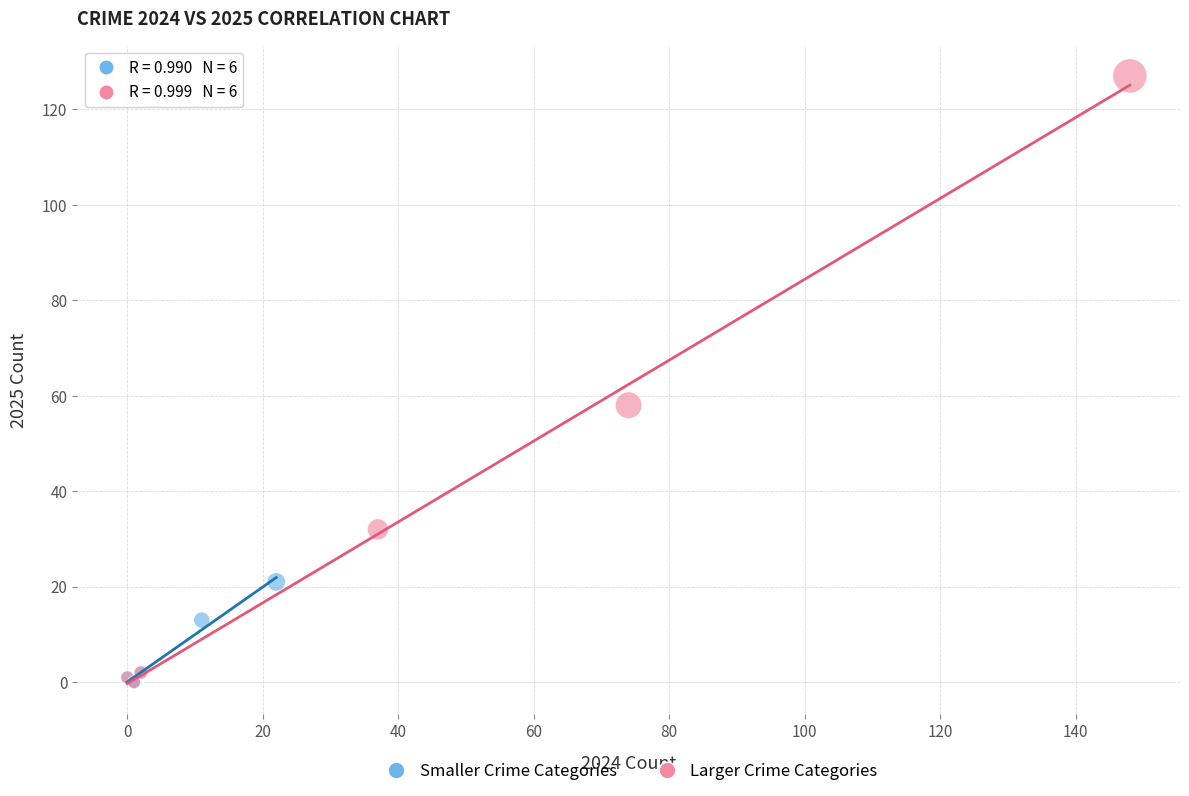

Which series contains the highest Y value?

Larger Crime Categories